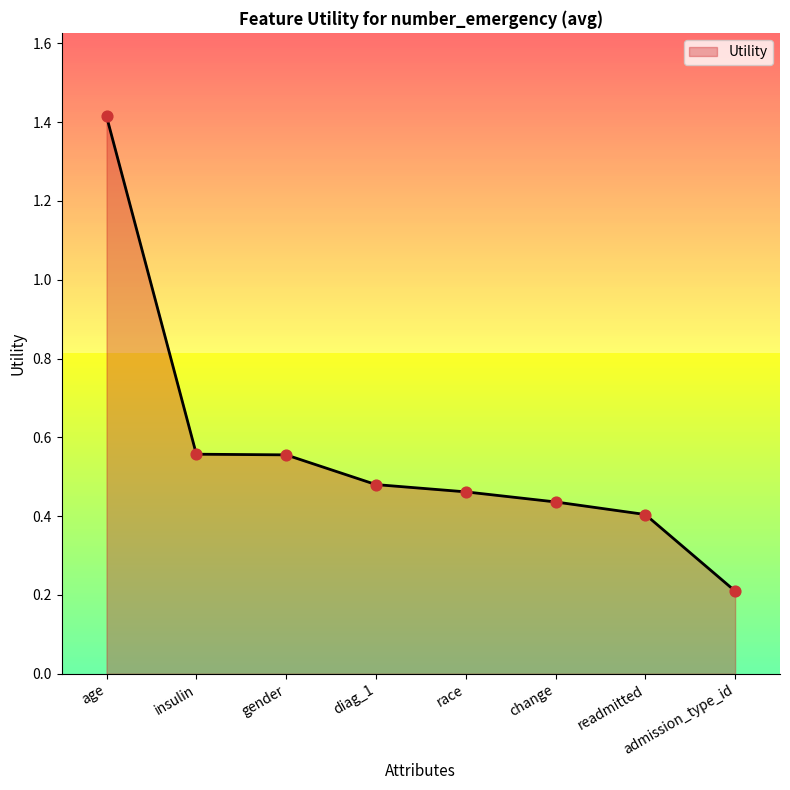

What is the change in value from age to insulin?

-0.9